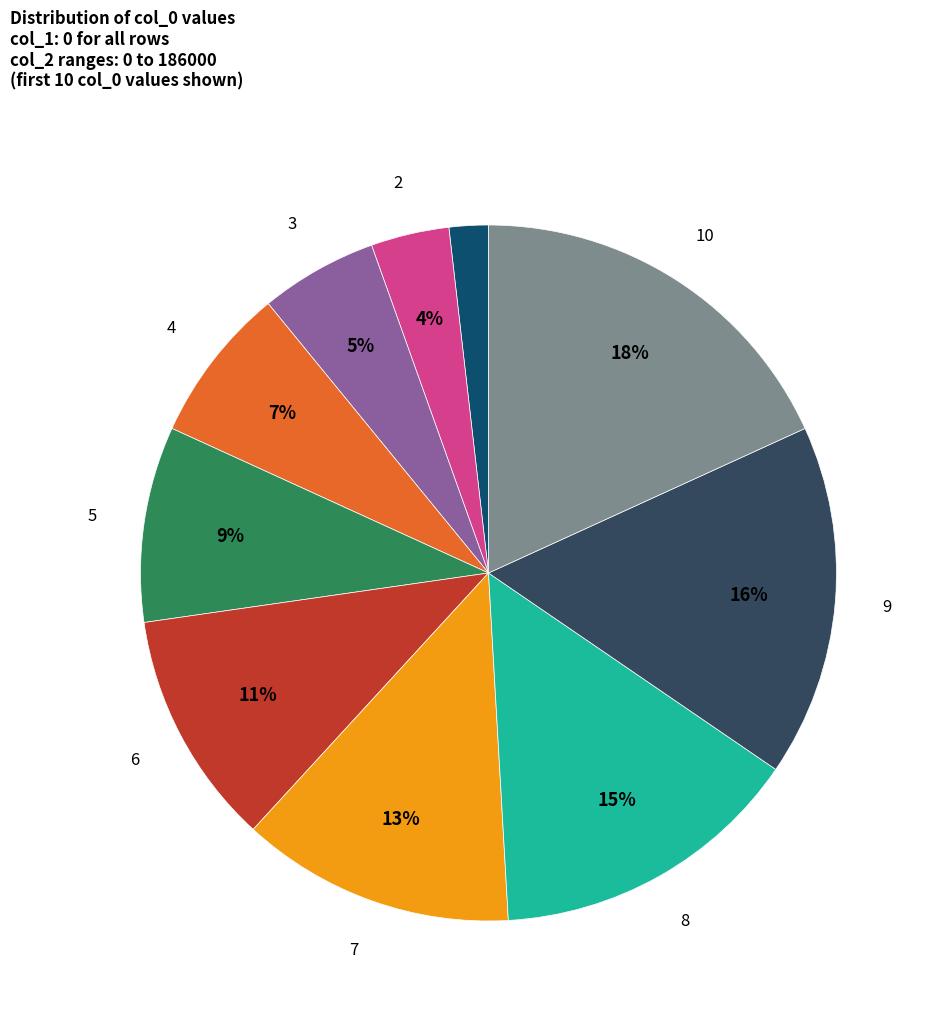

Does any single category account for the majority?

No